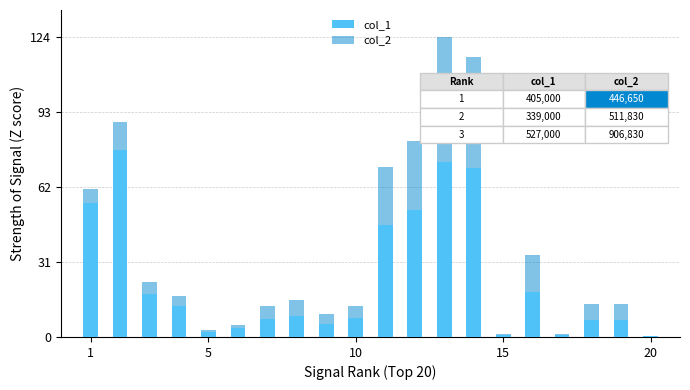

What is the maximum value shown in the chart?

124.0